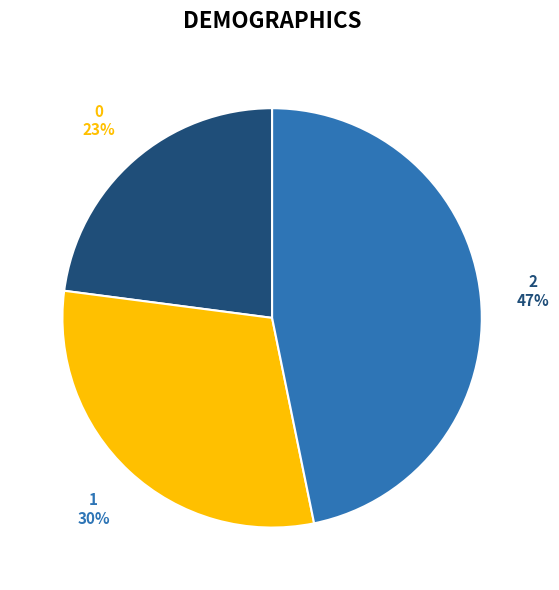

To the nearest percent, what is the difference between the largest and smallest slice percentages?

24%